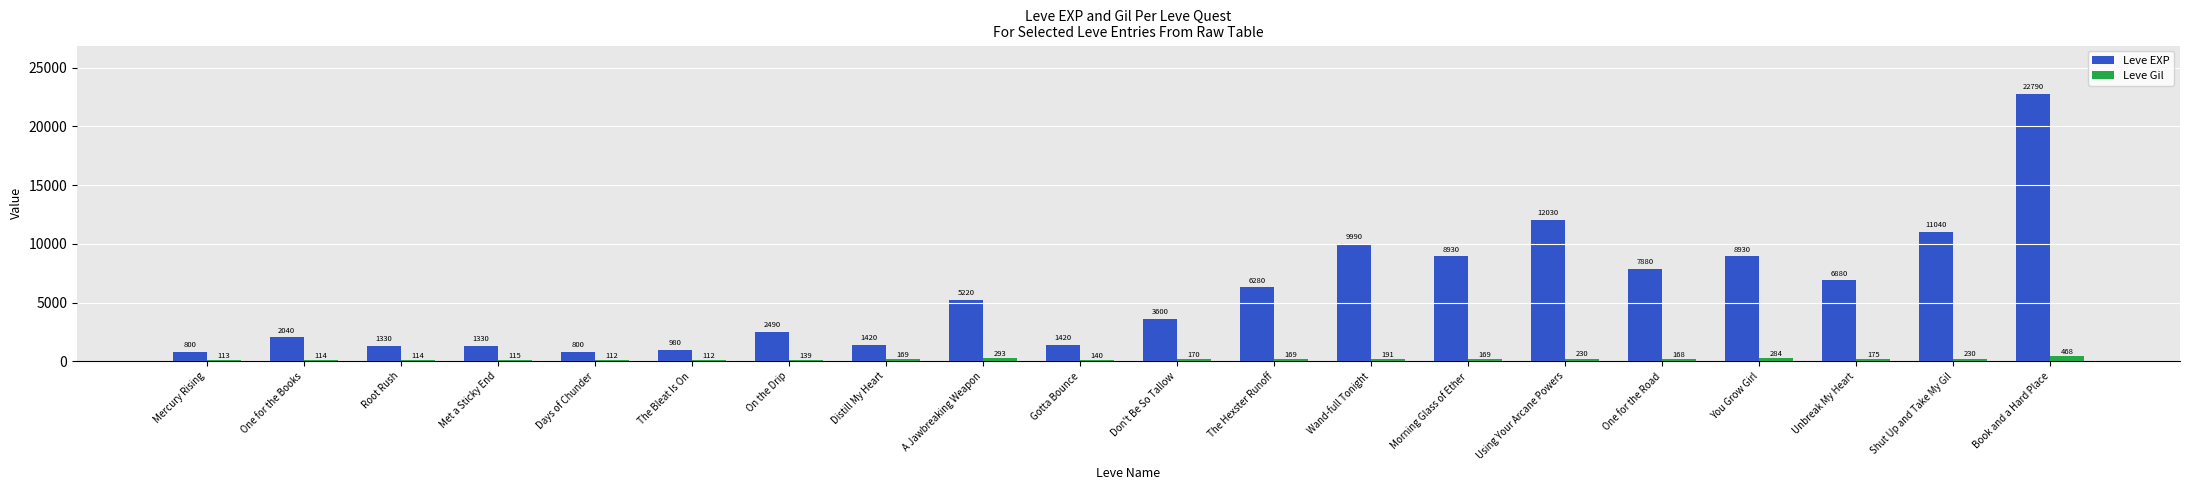

What is the smallest value displayed?

112